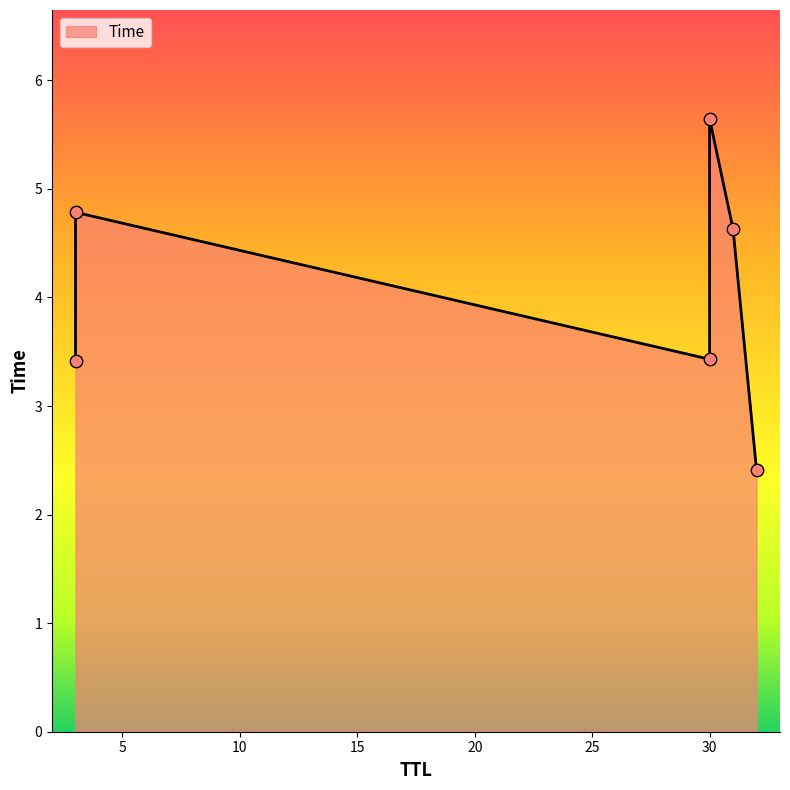

What is the change in value from 30 to 31?

+1.2